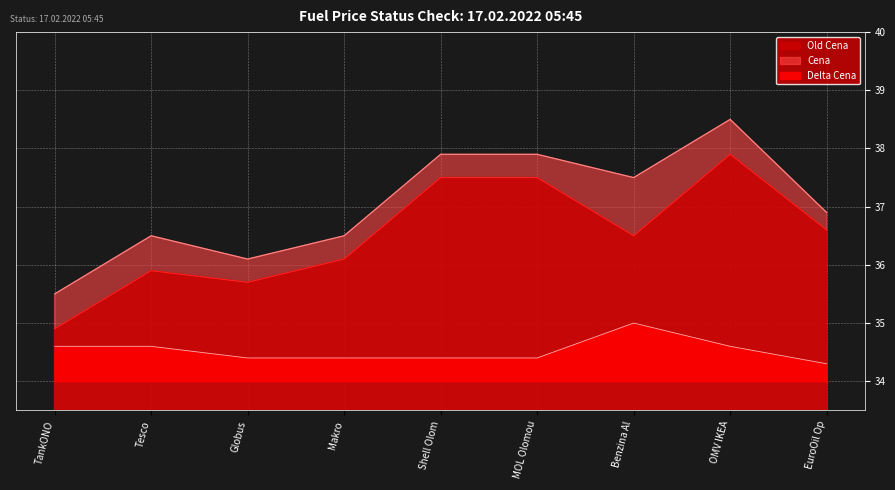

Which category has the lowest value in the Cena series?

TankONO